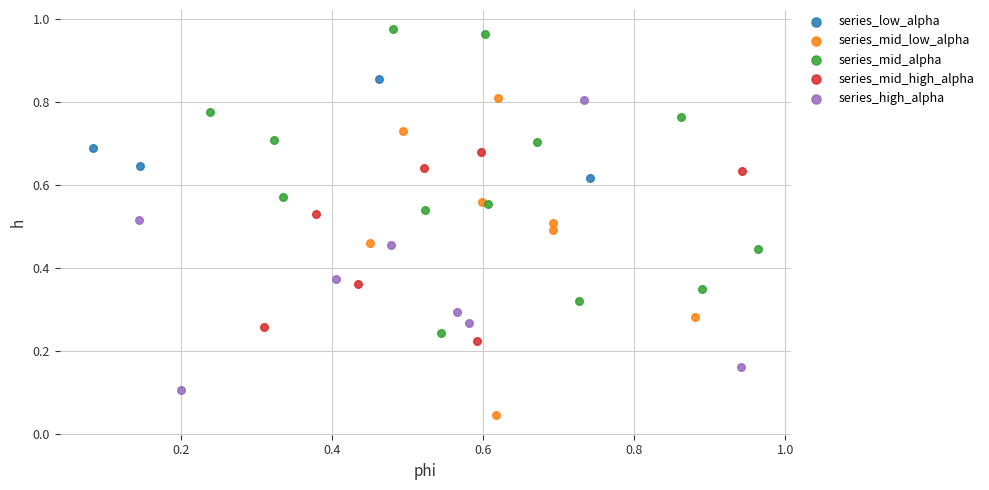

What are all the series names shown in the legend?

series_low_alpha, series_mid_low_alpha, series_mid_alpha, series_mid_high_alpha, series_high_alpha